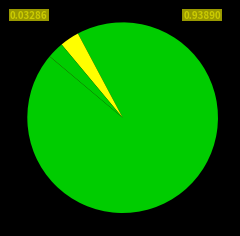

How many slices are in this pie chart?

5